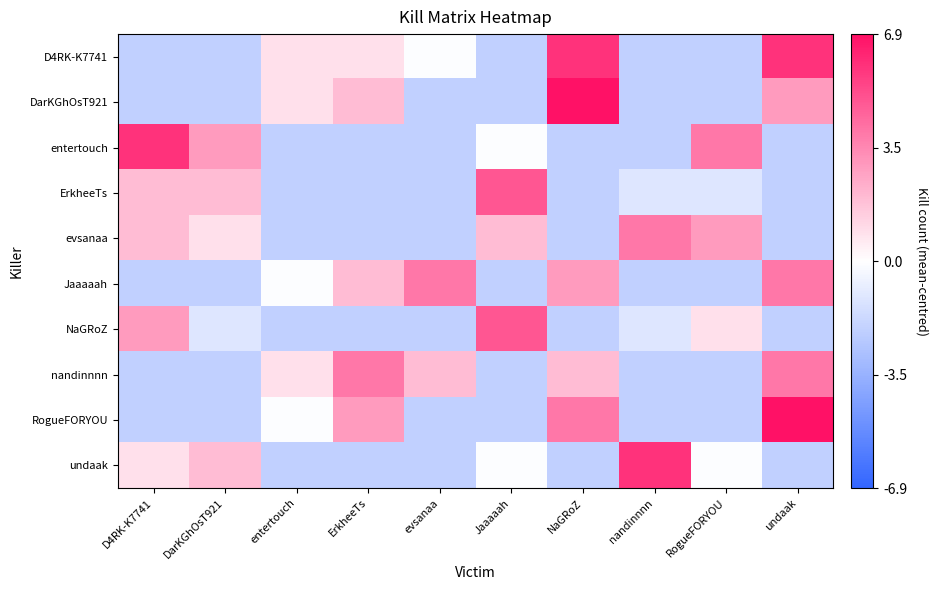

Reading right to left, transcribe all the data shown in this chart.

D4RK-K7741: undaak=5.9	RogueFORYOU=-2.1	nandinnnn=-2.1	NaGRoZ=5.9	Jaaaaah=-2.1	evsanaa=-0.1	ErkheeTs=0.9	entertouch=0.9	DarKGhOsT921=-2.1	D4RK-K7741=-2.1
DarKGhOsT921: undaak=2.9	RogueFORYOU=-2.1	nandinnnn=-2.1	NaGRoZ=6.9	Jaaaaah=-2.1	evsanaa=-2.1	ErkheeTs=1.9	entertouch=0.9	DarKGhOsT921=-2.1	D4RK-K7741=-2.1
entertouch: undaak=-2.1	RogueFORYOU=3.9	nandinnnn=-2.1	NaGRoZ=-2.1	Jaaaaah=-0.1	evsanaa=-2.1	ErkheeTs=-2.1	entertouch=-2.1	DarKGhOsT921=2.9	D4RK-K7741=5.9
ErkheeTs: undaak=-2.1	RogueFORYOU=-1.1	nandinnnn=-1.1	NaGRoZ=-2.1	Jaaaaah=4.9	evsanaa=-2.1	ErkheeTs=-2.1	entertouch=-2.1	DarKGhOsT921=1.9	D4RK-K7741=1.9
evsanaa: undaak=-2.1	RogueFORYOU=2.9	nandinnnn=3.9	NaGRoZ=-2.1	Jaaaaah=1.9	evsanaa=-2.1	ErkheeTs=-2.1	entertouch=-2.1	DarKGhOsT921=0.9	D4RK-K7741=1.9
Jaaaaah: undaak=3.9	RogueFORYOU=-2.1	nandinnnn=-2.1	NaGRoZ=2.9	Jaaaaah=-2.1	evsanaa=3.9	ErkheeTs=1.9	entertouch=-0.1	DarKGhOsT921=-2.1	D4RK-K7741=-2.1
NaGRoZ: undaak=-2.1	RogueFORYOU=0.9	nandinnnn=-1.1	NaGRoZ=-2.1	Jaaaaah=4.9	evsanaa=-2.1	ErkheeTs=-2.1	entertouch=-2.1	DarKGhOsT921=-1.1	D4RK-K7741=2.9
nandinnnn: undaak=3.9	RogueFORYOU=-2.1	nandinnnn=-2.1	NaGRoZ=1.9	Jaaaaah=-2.1	evsanaa=1.9	ErkheeTs=3.9	entertouch=0.9	DarKGhOsT921=-2.1	D4RK-K7741=-2.1
RogueFORYOU: undaak=6.9	RogueFORYOU=-2.1	nandinnnn=-2.1	NaGRoZ=3.9	Jaaaaah=-2.1	evsanaa=-2.1	ErkheeTs=2.9	entertouch=-0.1	DarKGhOsT921=-2.1	D4RK-K7741=-2.1
undaak: undaak=-2.1	RogueFORYOU=-0.1	nandinnnn=5.9	NaGRoZ=-2.1	Jaaaaah=-0.1	evsanaa=-2.1	ErkheeTs=-2.1	entertouch=-2.1	DarKGhOsT921=1.9	D4RK-K7741=0.9